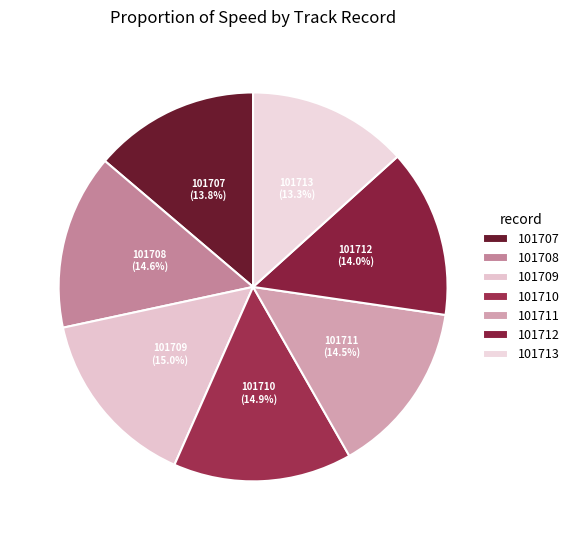

To the nearest percent, what portion does 101708 represent?

15%